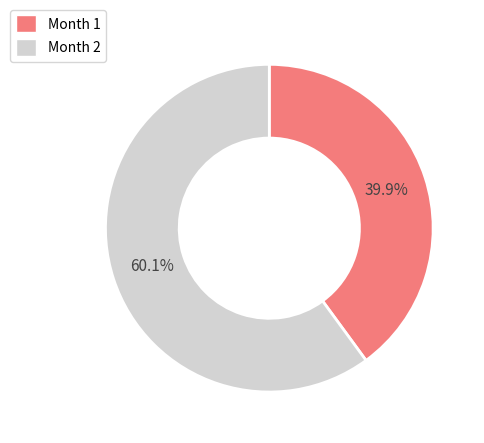

Which slice is the largest?

Month 2